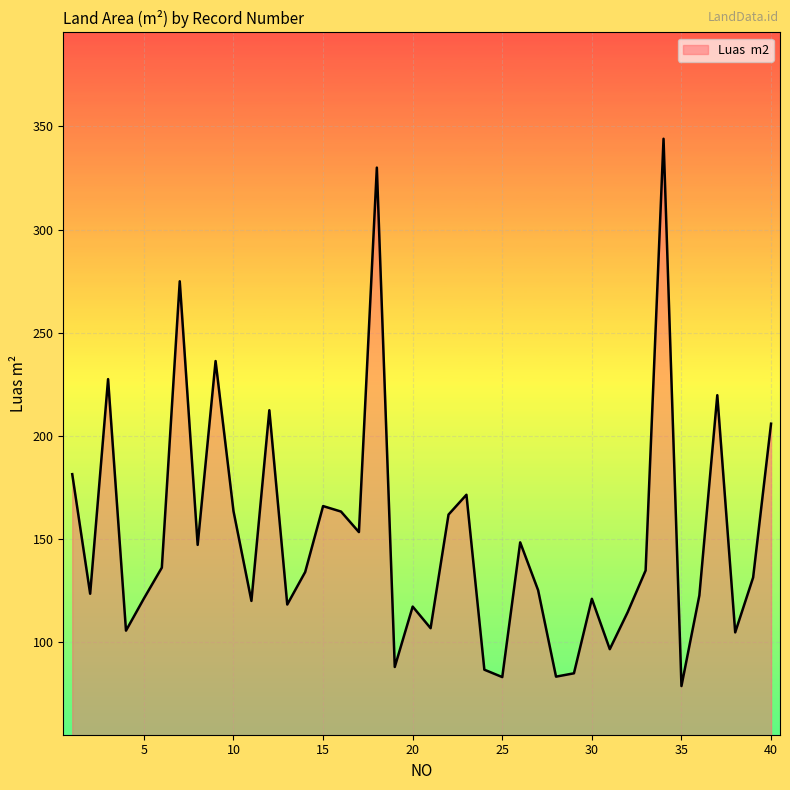

Count the number of values greater than 133.

20